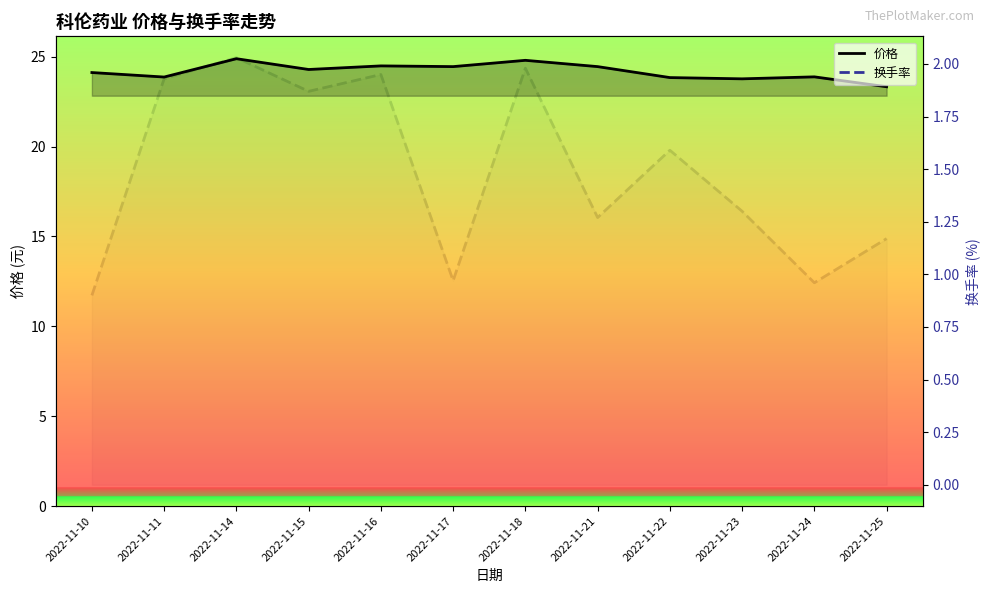

True or false: 换手率 and 价格 cross at least once.

False